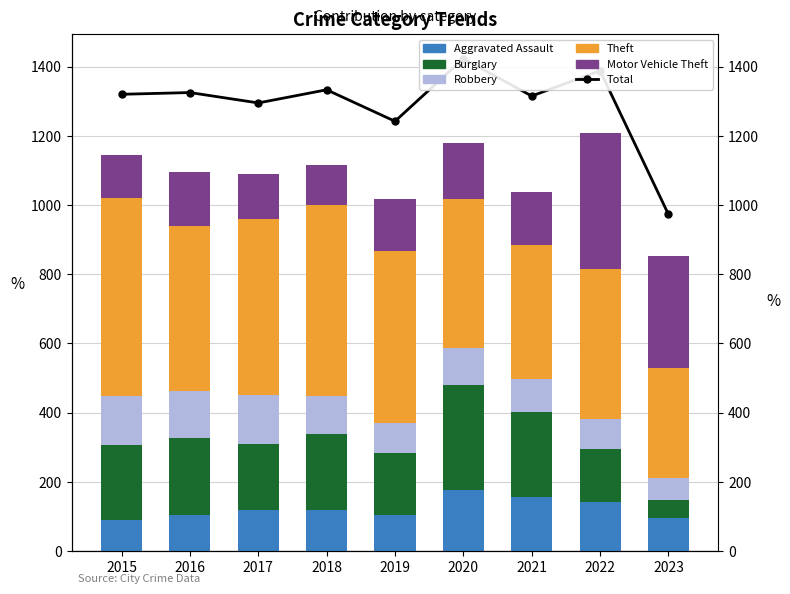

What is the sum of all Robbery values?

975